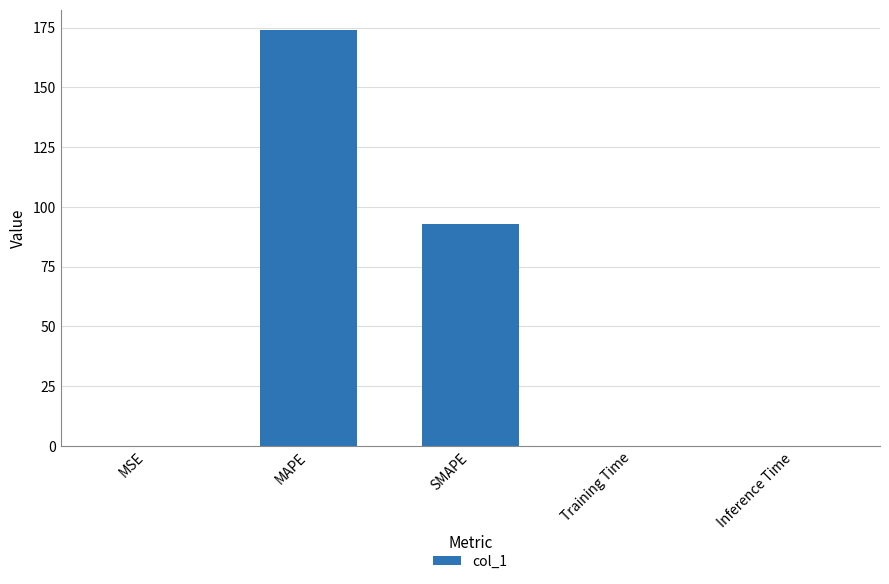

What is the change in value from MAPE to SMAPE?

-80.8